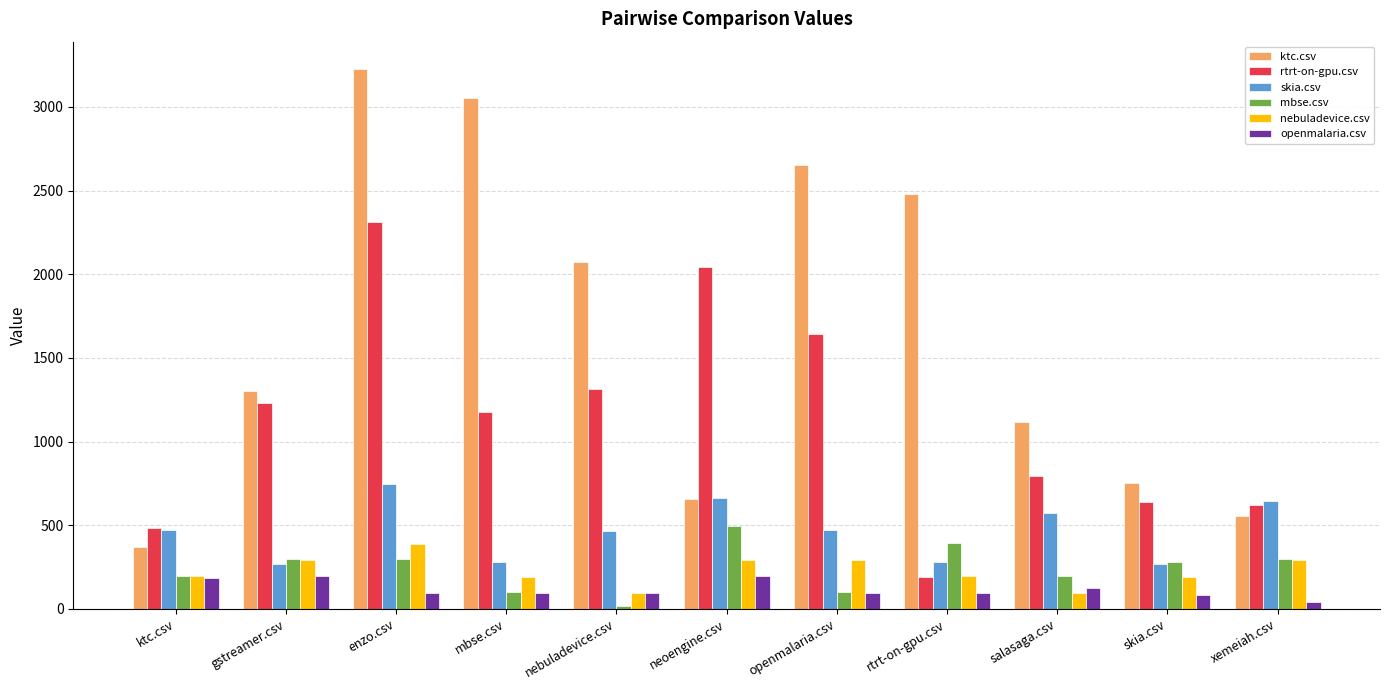

What is the approximate value of rtrt-on-gpu.csv at rtrt-on-gpu.csv?

190.5